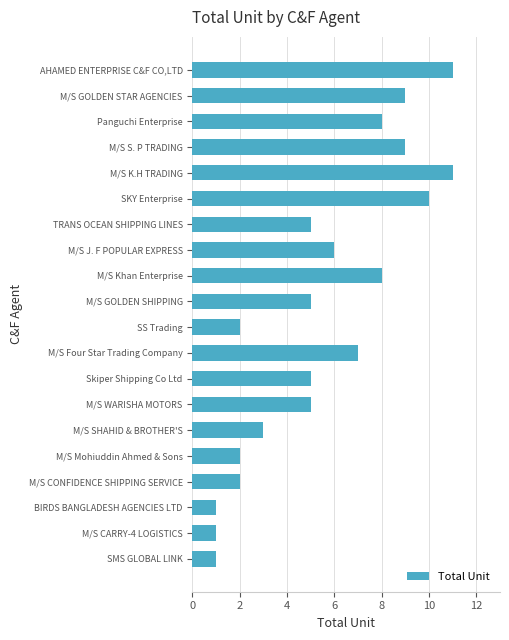

What is the ratio of the value at Skiper Shipping Co Ltd to the value at BIRDS BANGLADESH AGENCIES LTD?

5.0